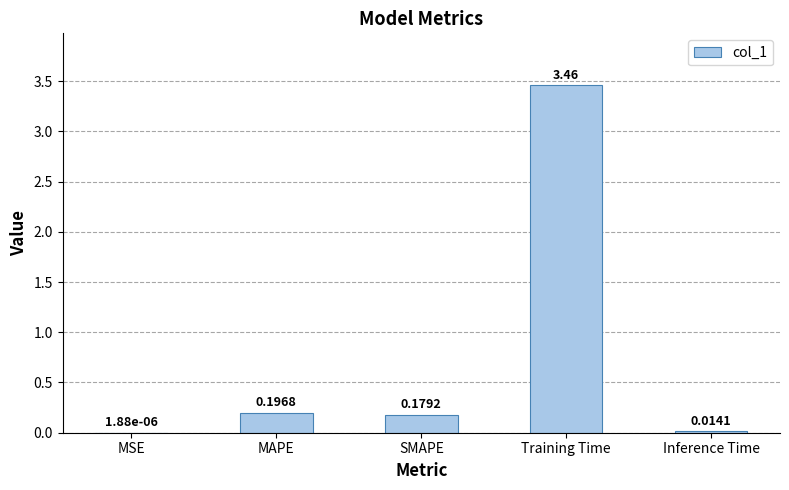

Which has a higher value, SMAPE or Inference Time?

SMAPE